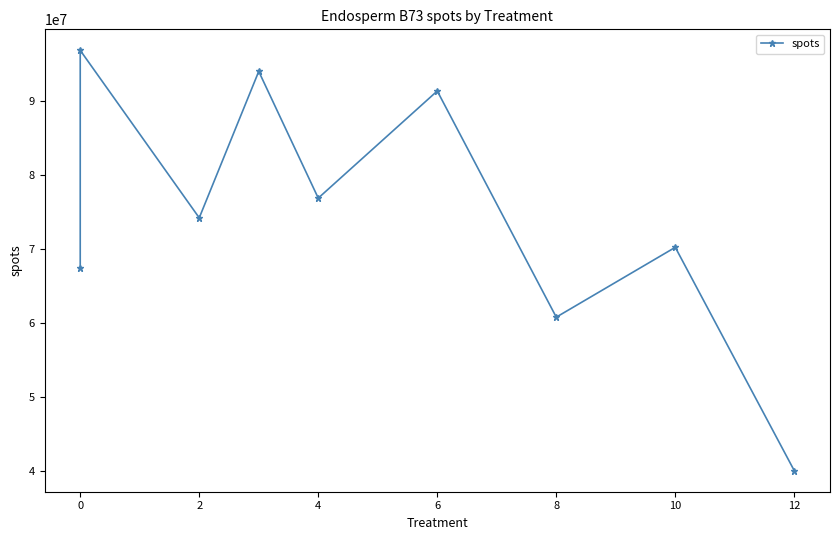

What is the maximum value shown in the chart?

96856232